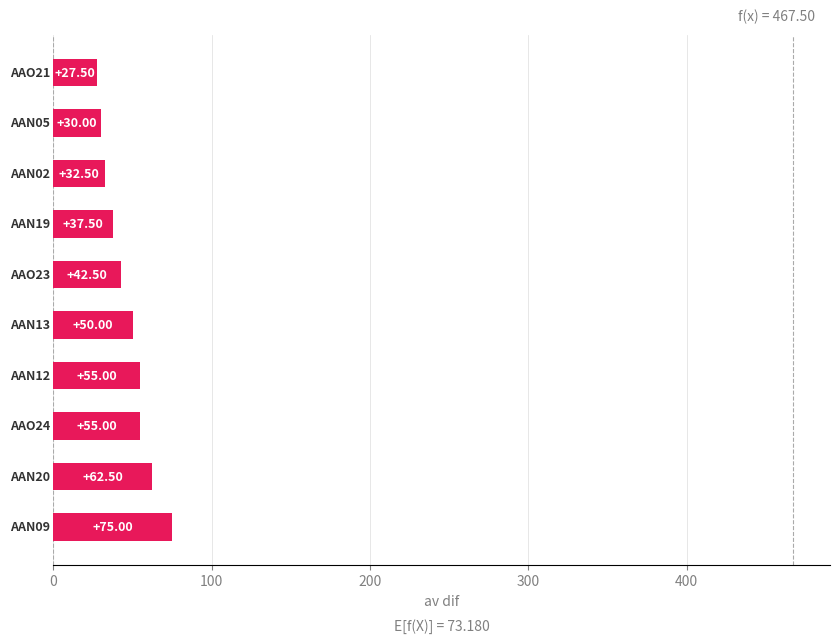

What is the difference between the second highest and minimum values?

35.0